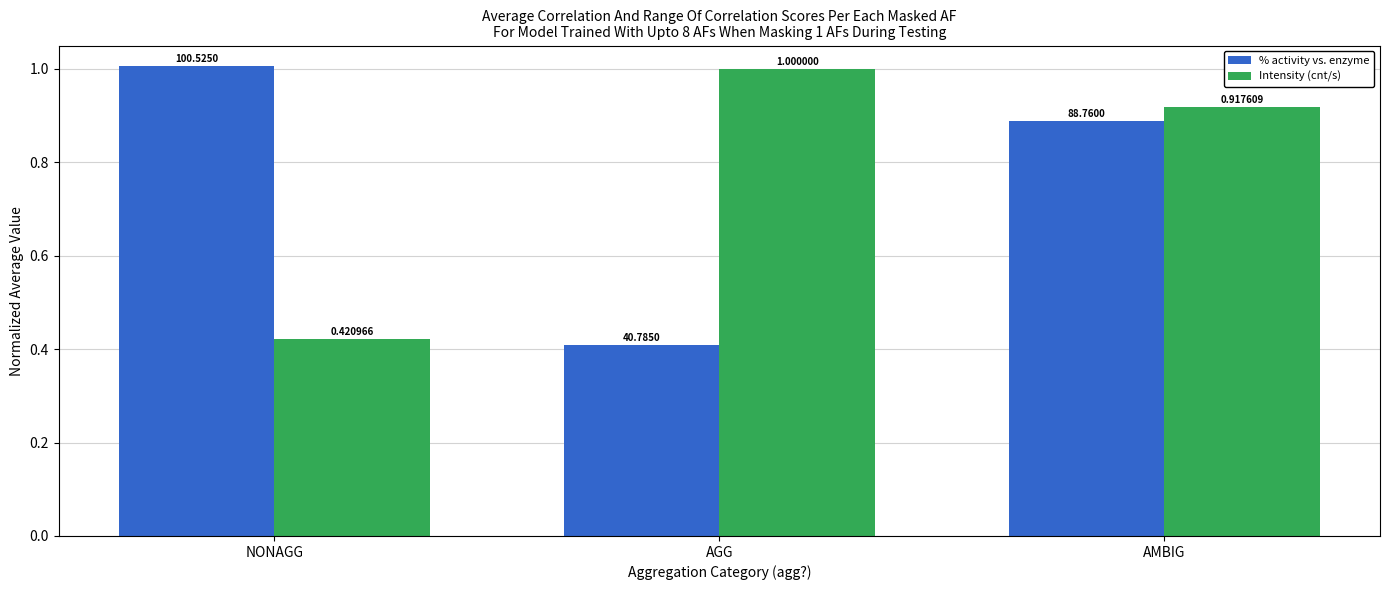

List the series in order of their overall mean, highest first.

Intensity (cnt/s), % activity vs. enzyme